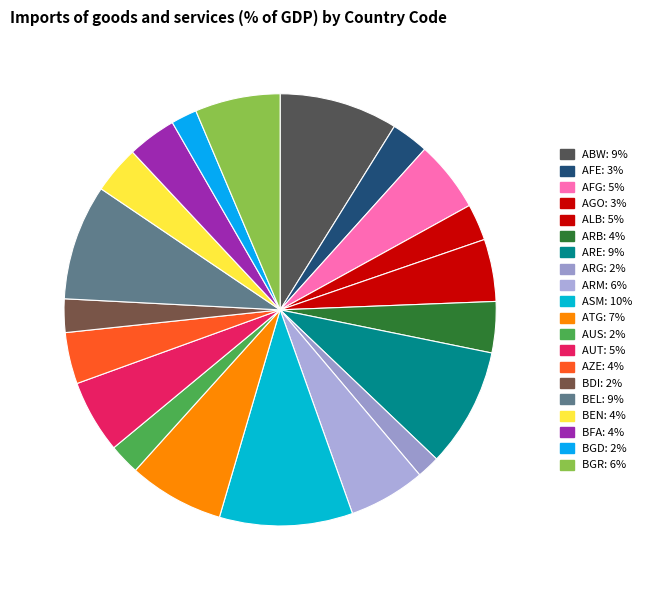

How many segments does this pie chart have?

20